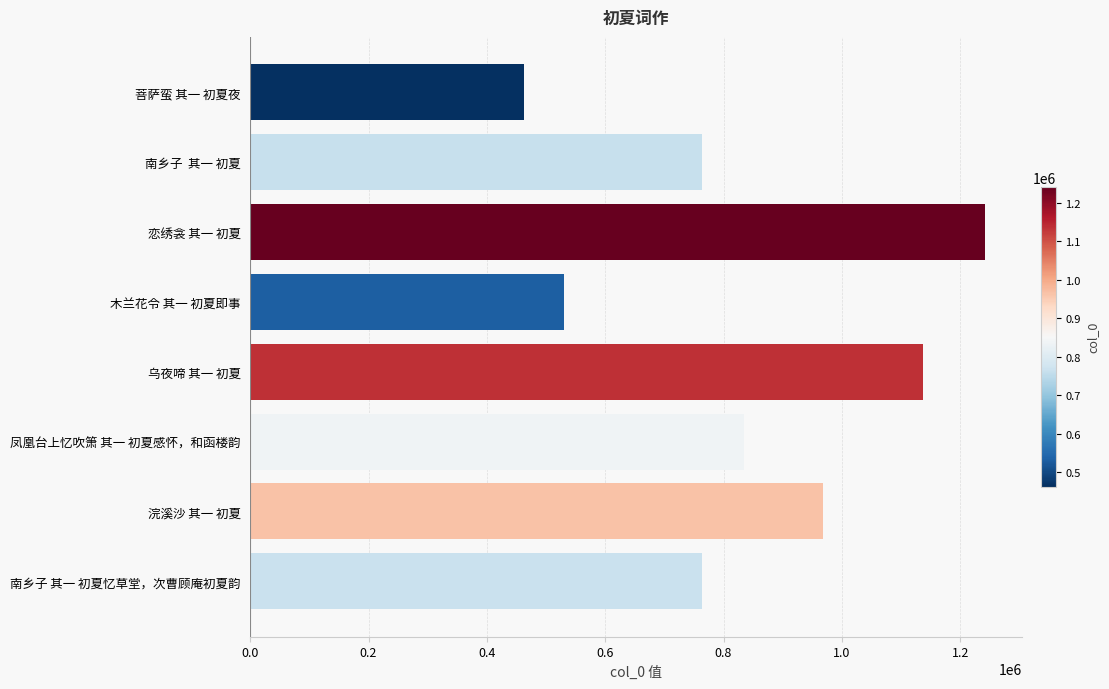

What value does the data have at 木兰花令 其一 初夏即事, to the nearest 50?

529850